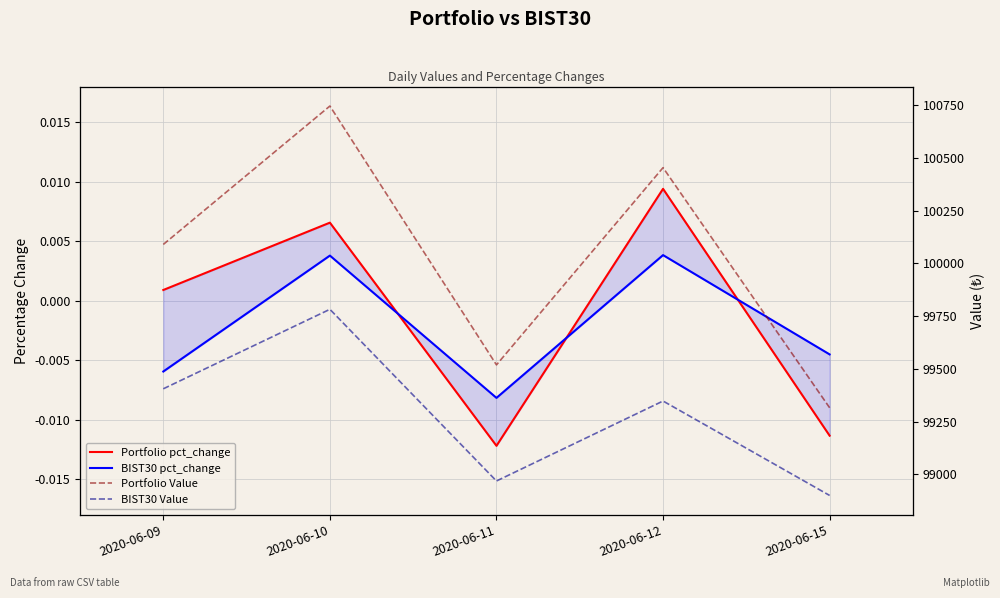

How many interior local valleys does the BIST30 Value series have?

1